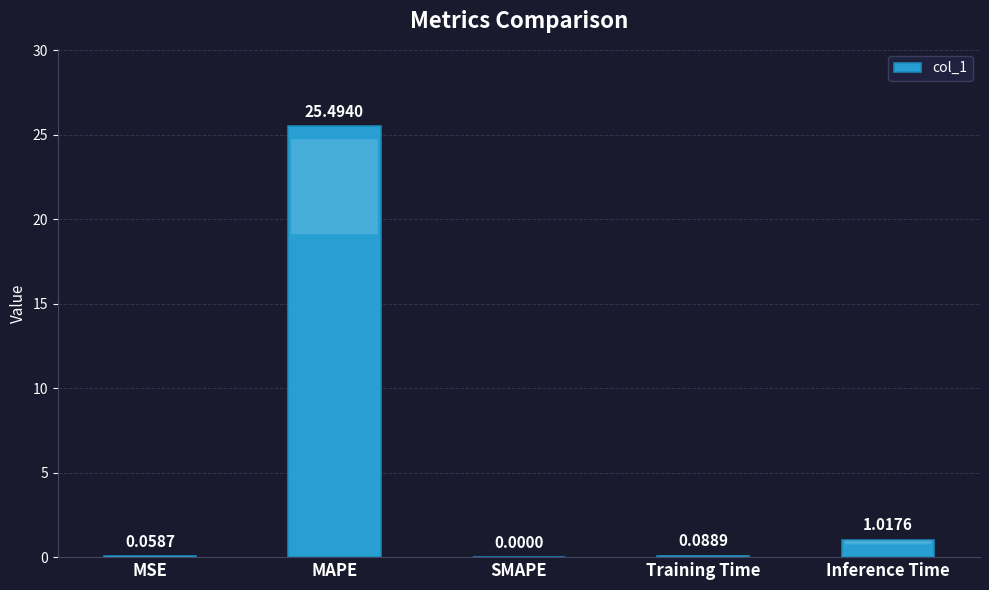

What is the change in value from MSE to Inference Time?

+1.0